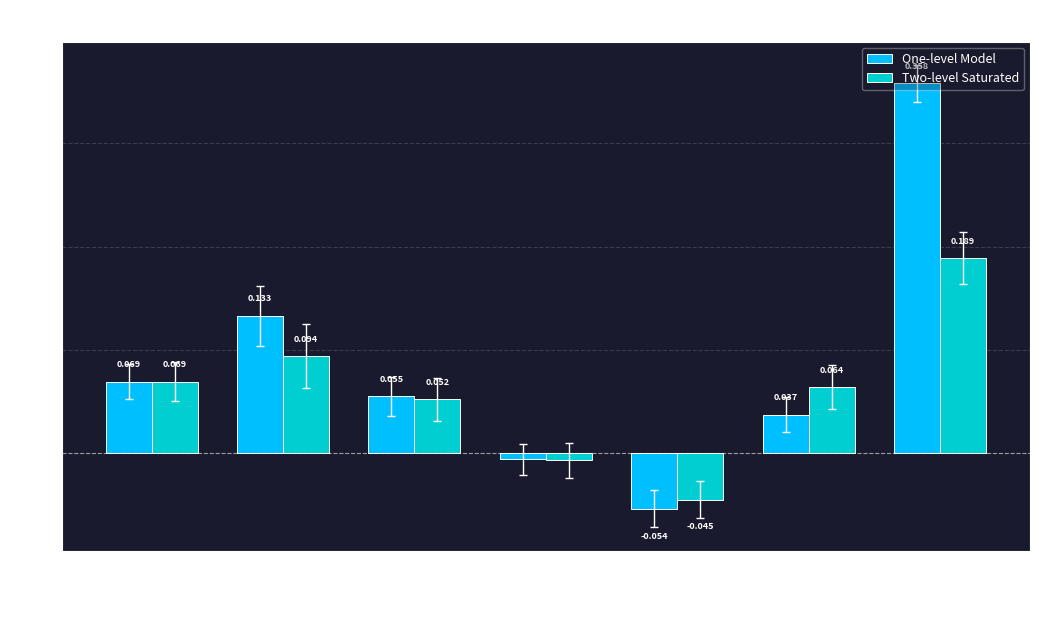

Which series has the largest total across all categories?

One-level Model